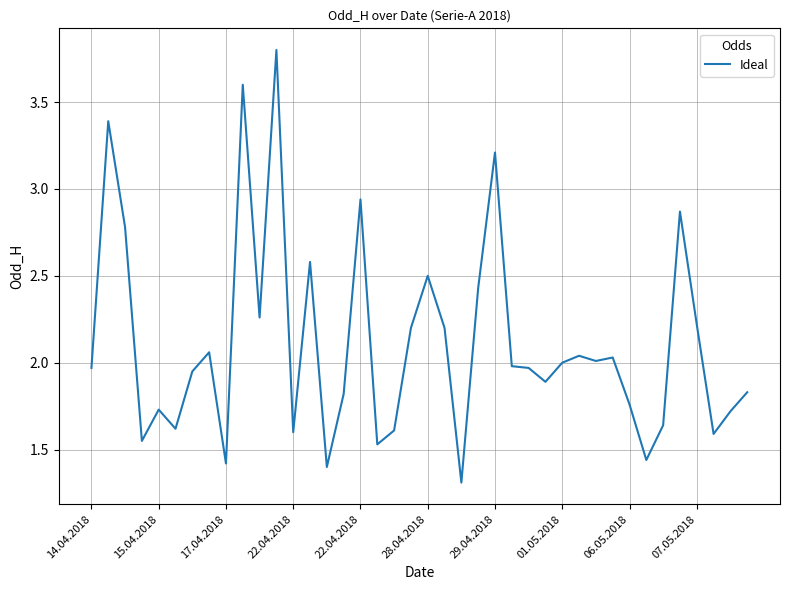

What is the minimum value shown in the chart?

1.3